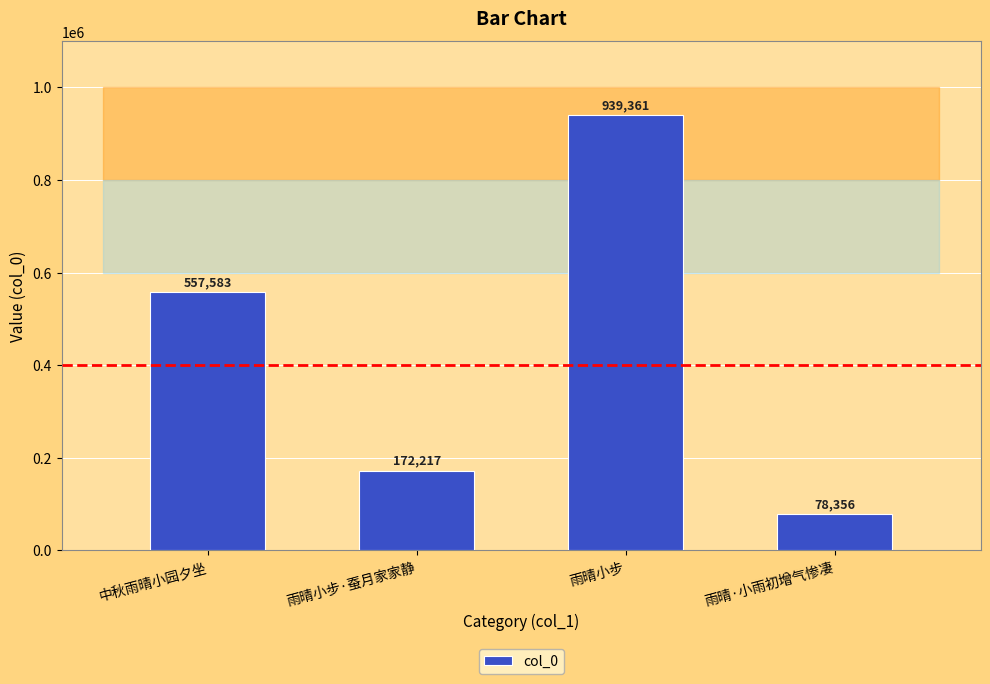

Which category has the lowest value across all series?

雨晴·小雨初增气惨凄